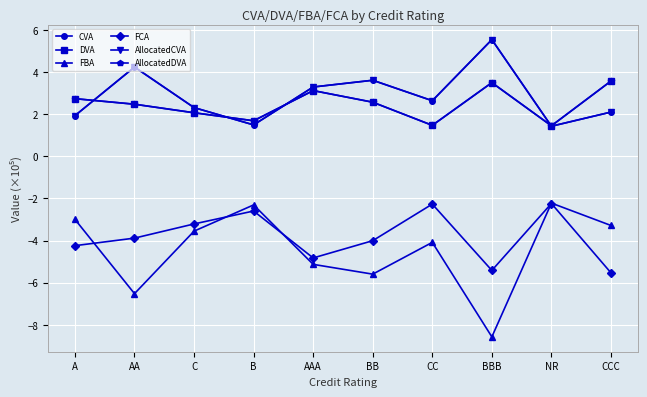

At BB, list the series in order from largest to smallest.

CVA, AllocatedCVA, DVA, AllocatedDVA, FCA, FBA